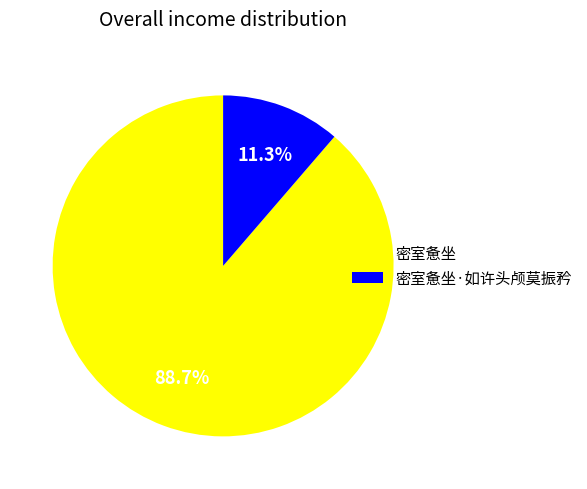

To the nearest percent, what is the average slice percentage?

50%